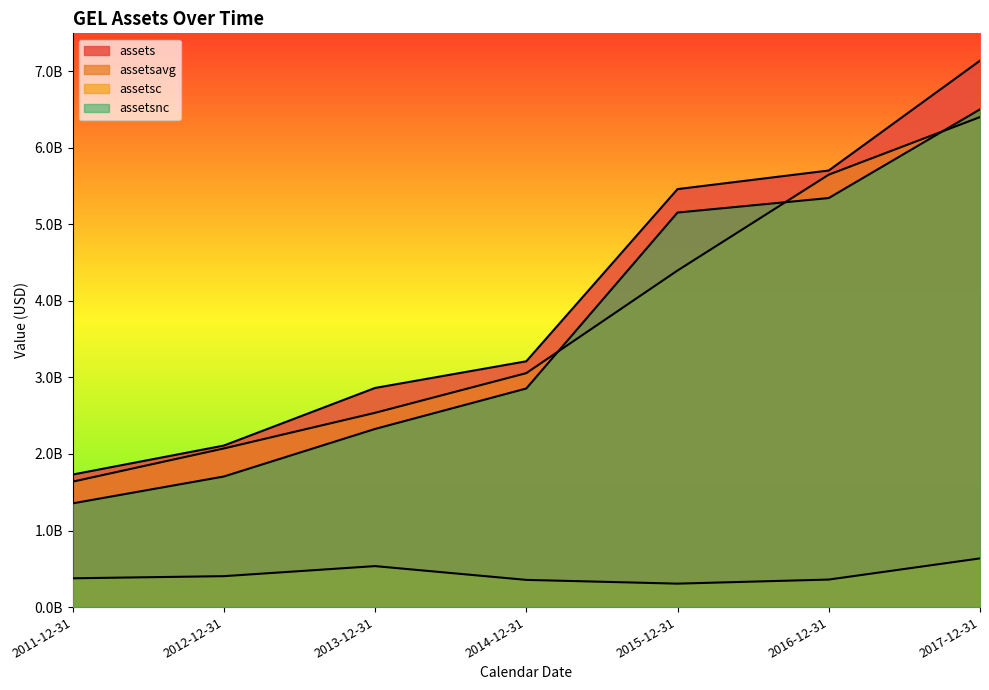

Is it true that assets equals 4249223499 at 2013-12-31?

False